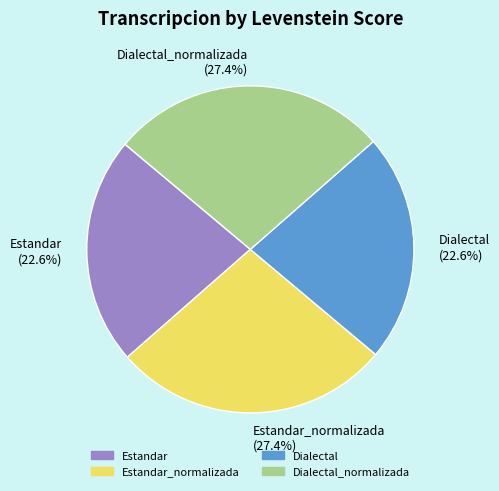

Is there a majority slice in this chart?

No